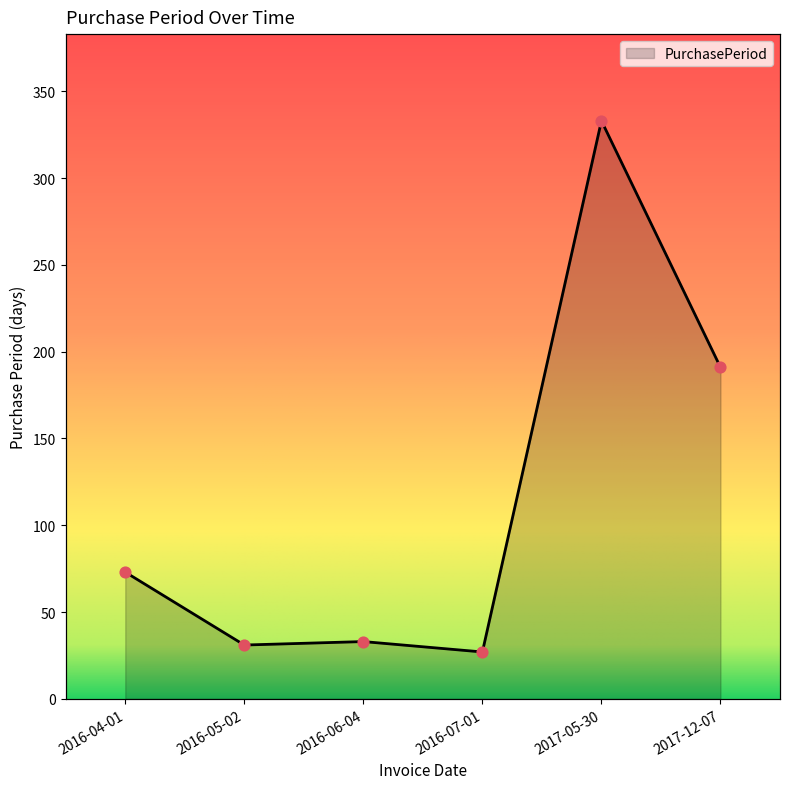

Approximately how many times larger is the value at 2016-04-01 compared to 2016-07-01?

2.7